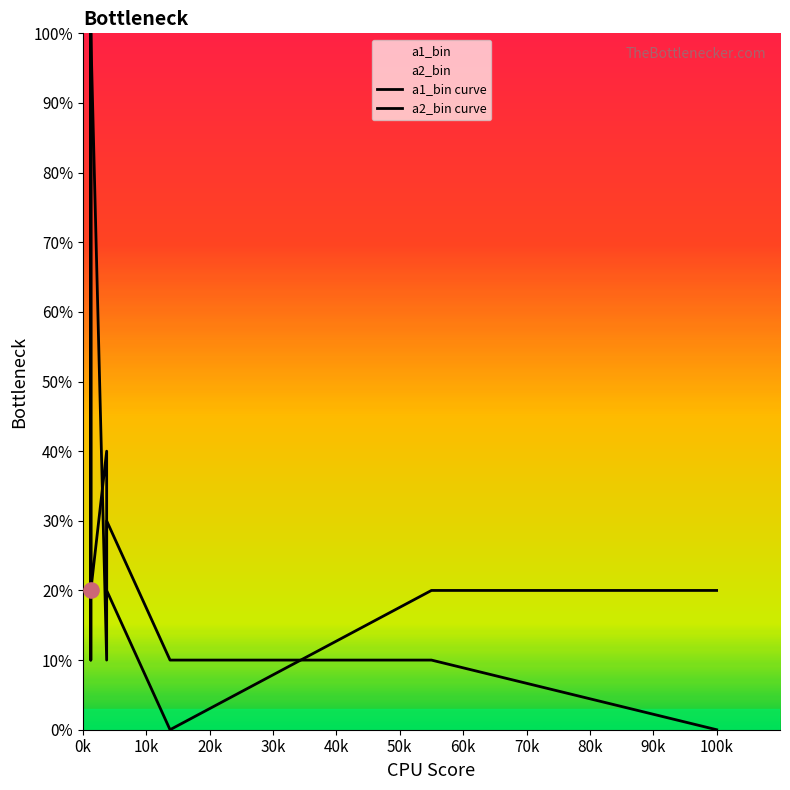

Which series contains the lowest Y value?

a1_bin curve